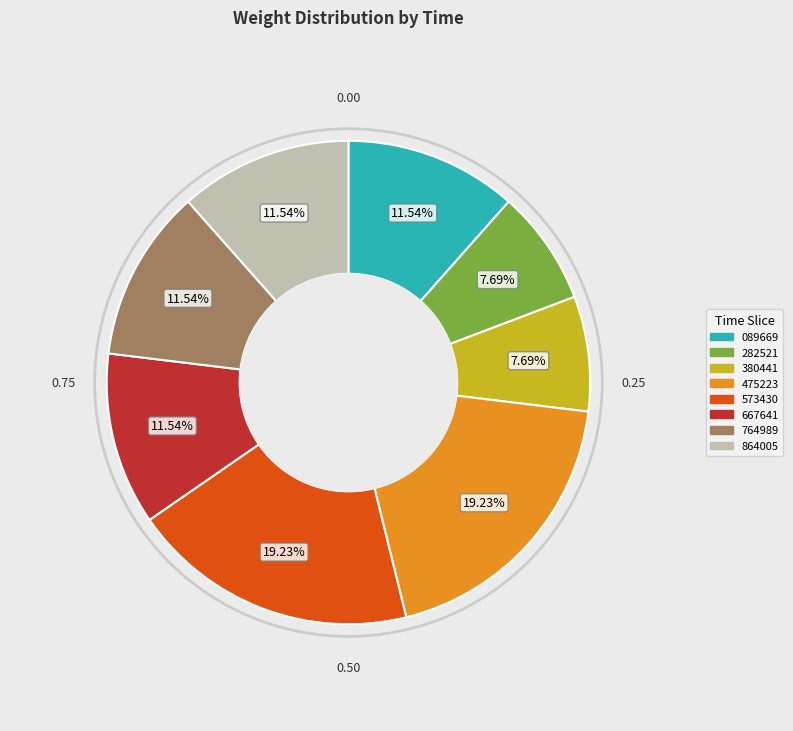

Is there a majority slice in this chart?

No